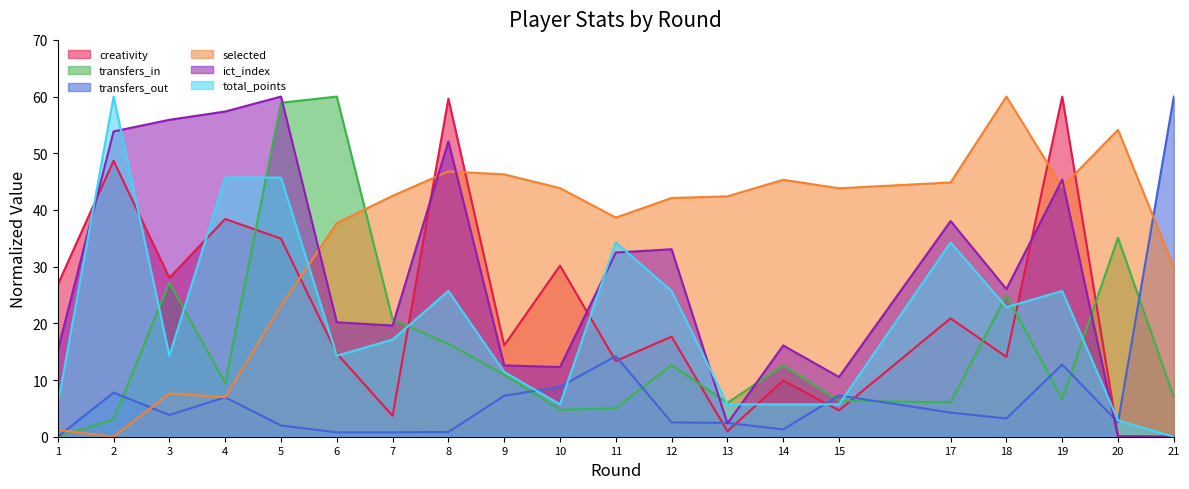

Which series ends up on top after the final intersection of creativity and total_points?

total_points